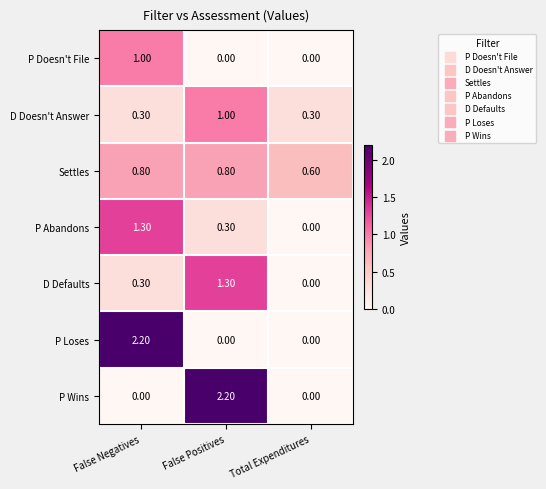

At which label is Settles closest to 0?

Total Expenditures